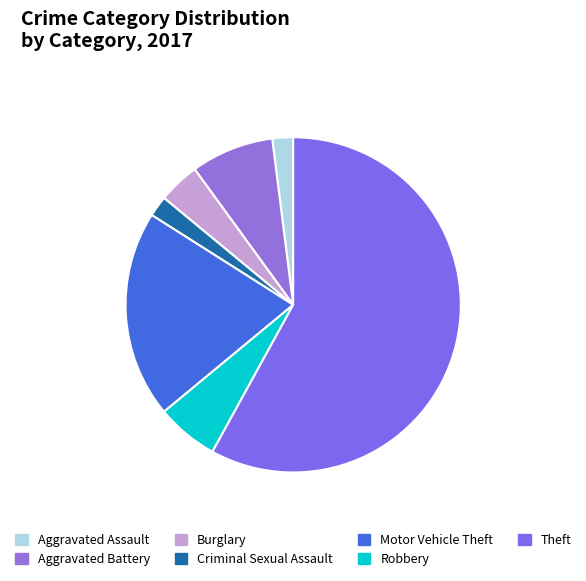

Does Criminal Sexual Assault represent more than half of the total?

No